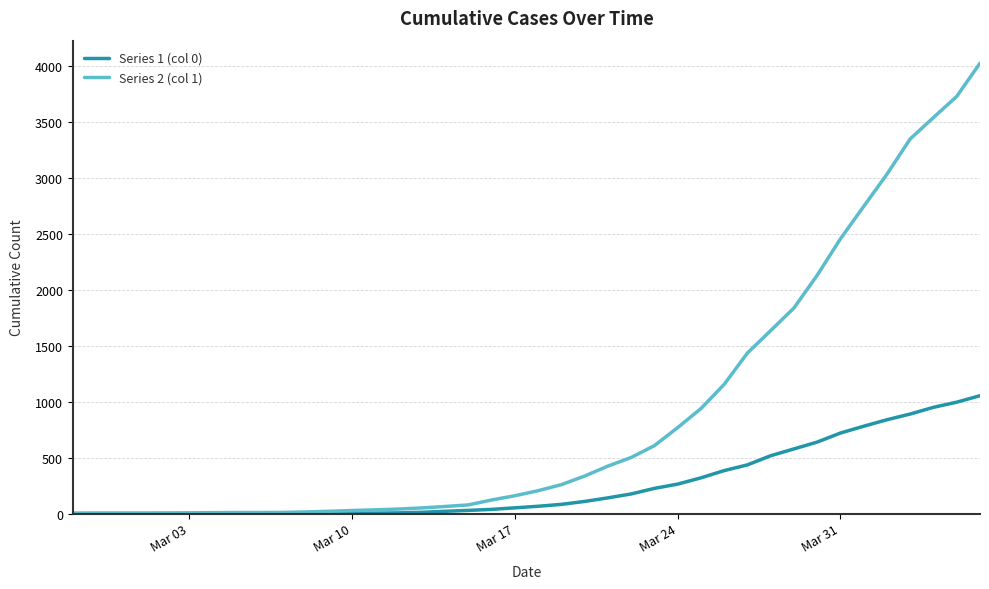

List the series in order of their overall mean, highest first.

Series 2 (col 1), Series 1 (col 0)